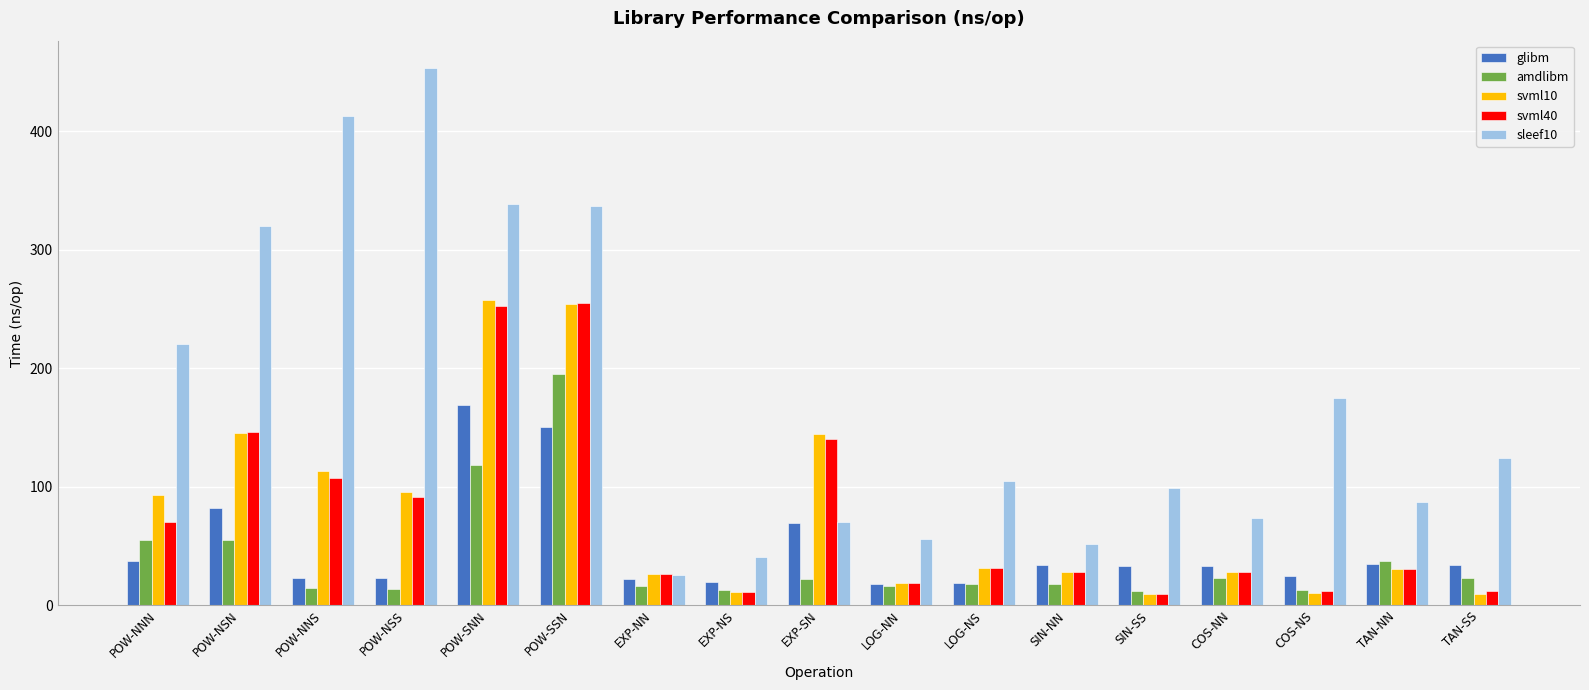

Is the value of amdlibm at TAN-SS greater than the value of svml10 at TAN-SS?

Yes